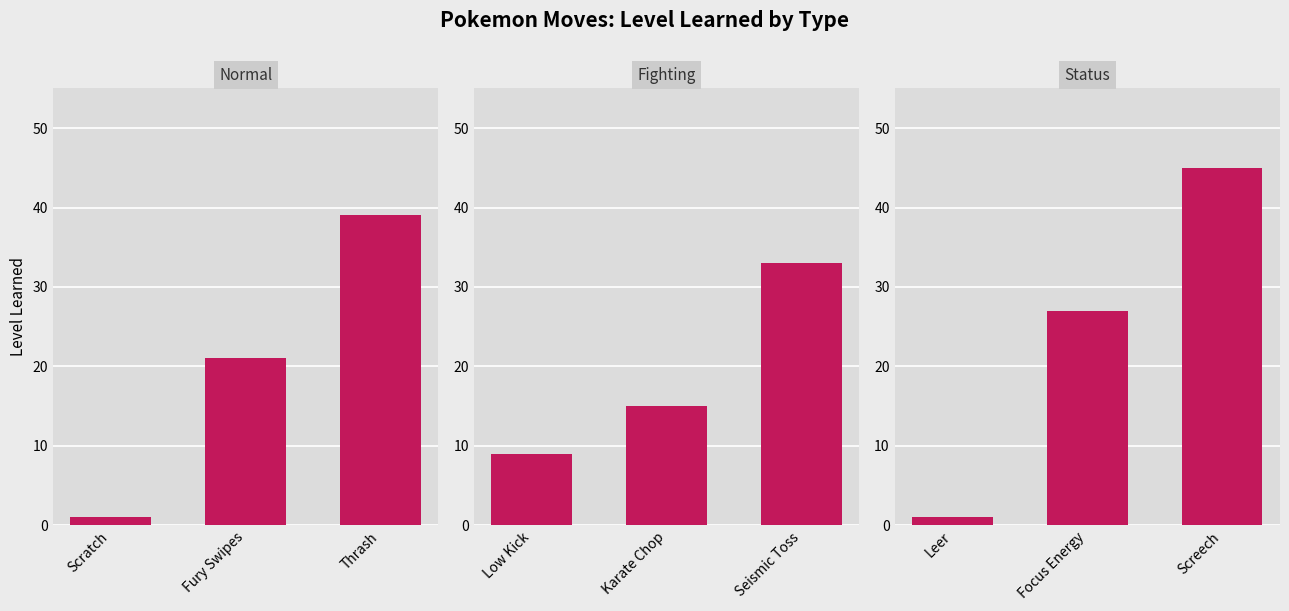

How many bars are there in each group?

3